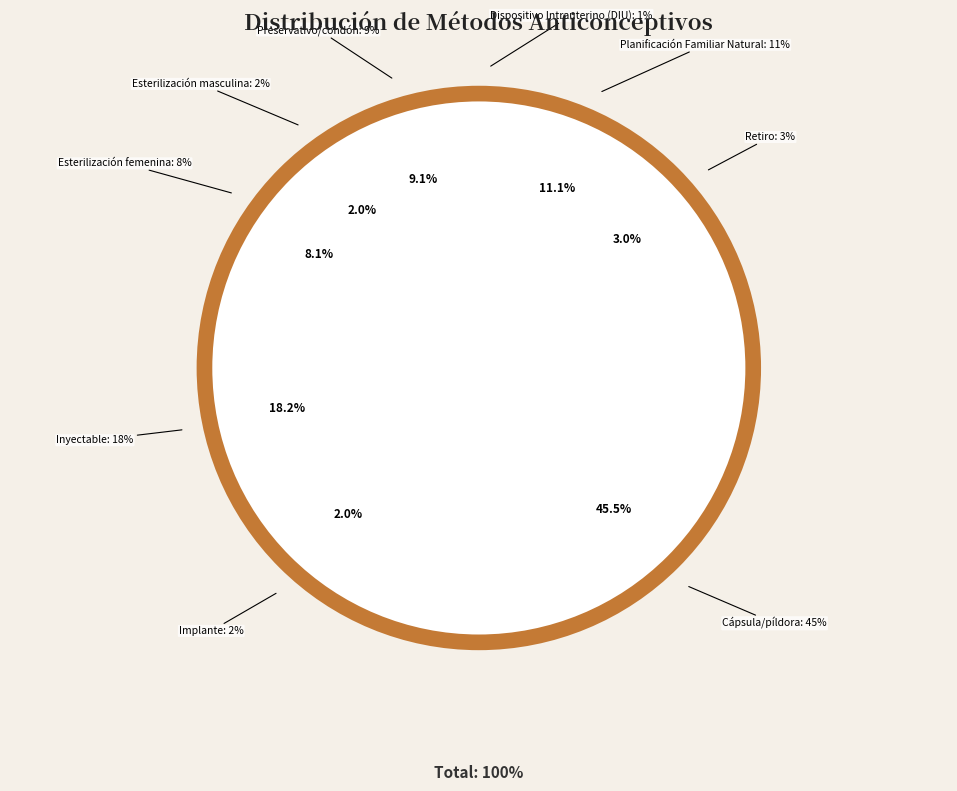

Does any single category account for the majority?

No